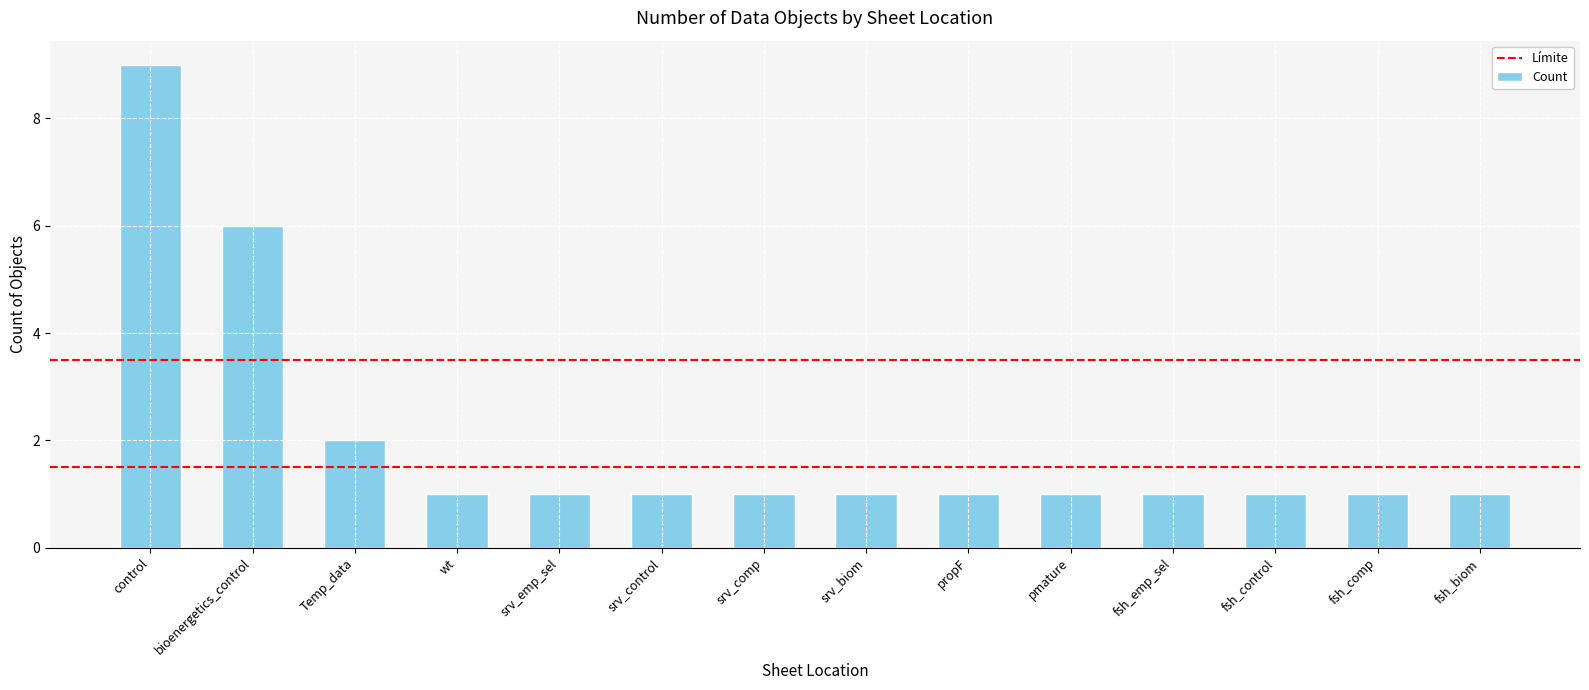

Is it true that the value at srv_comp is 2?

False